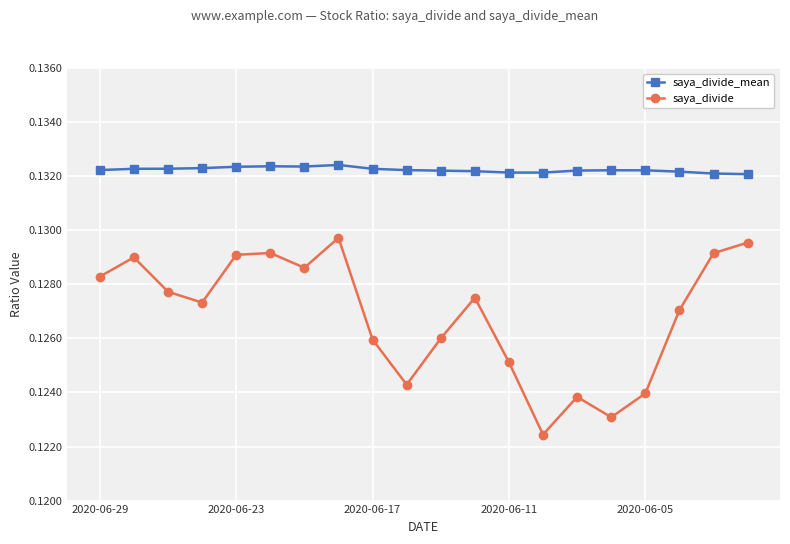

What is the sum of all saya_divide_mean values?

2.6